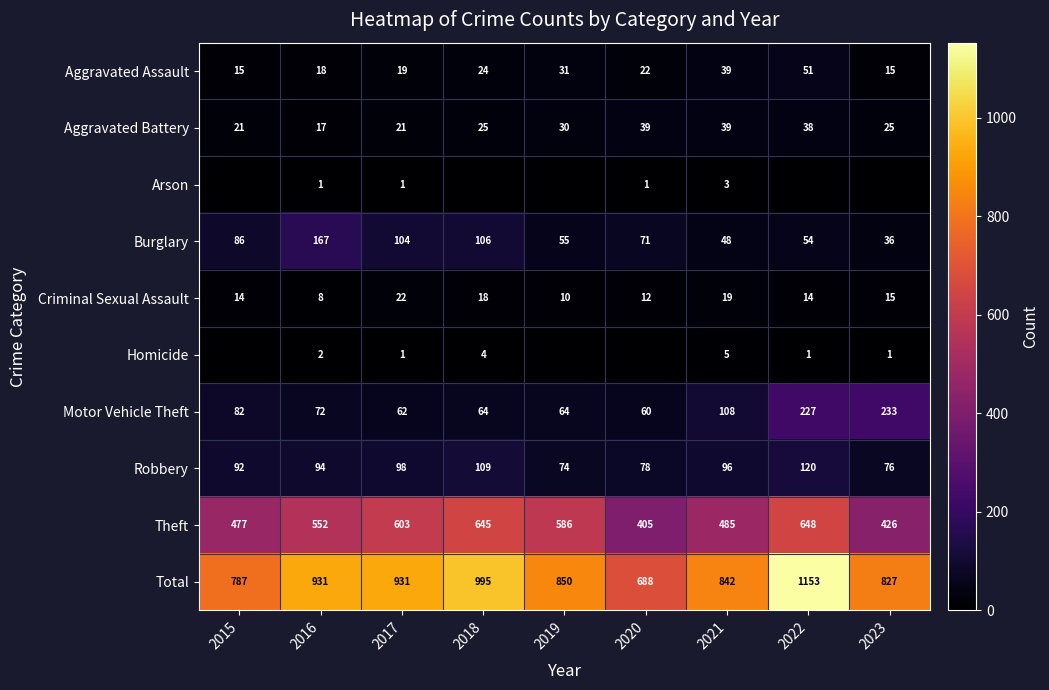

Between 2022 and 2021, which is larger?

2022